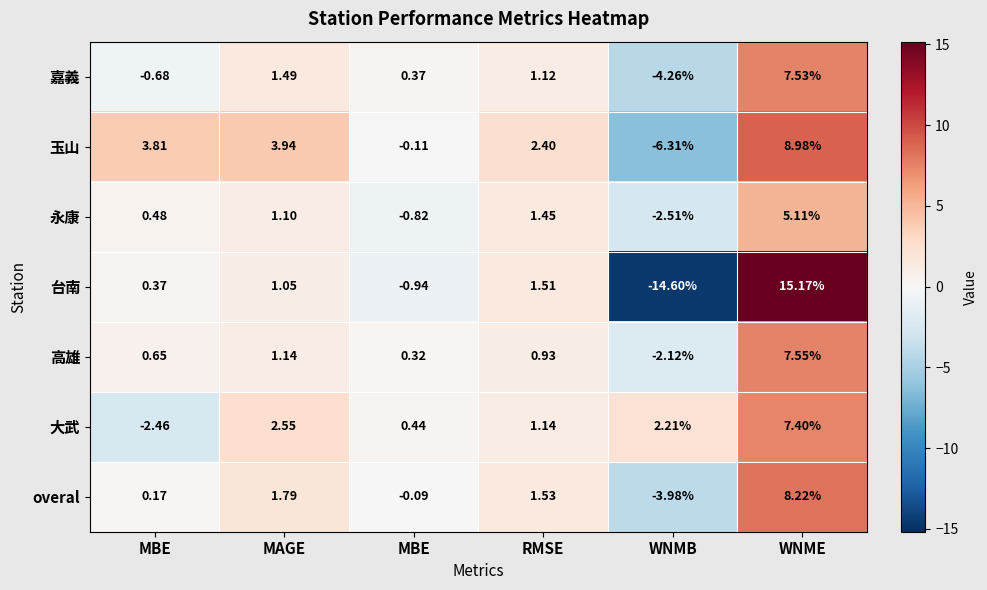

At which category is the sum across all series the highest?

WNME